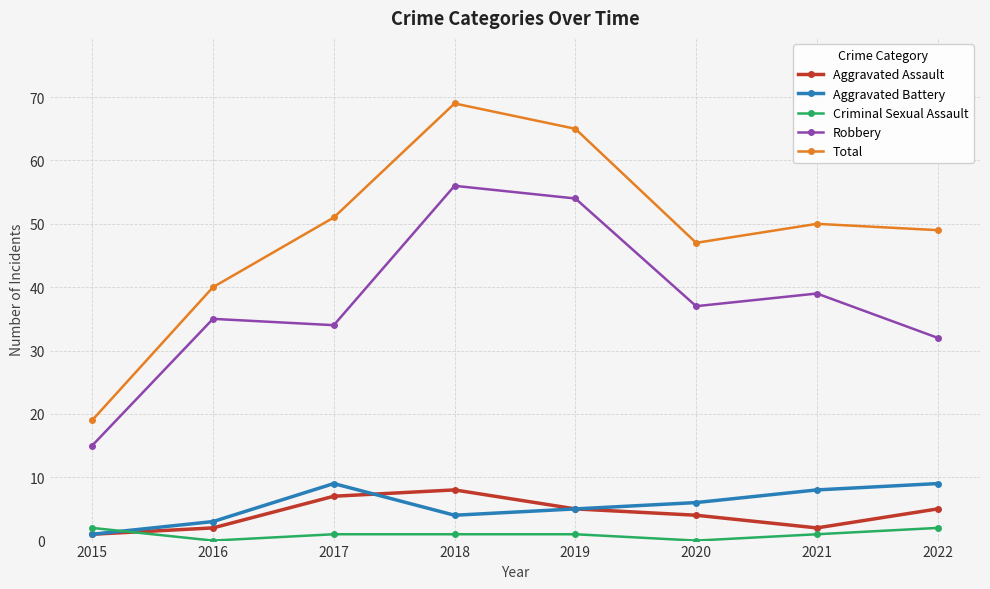

At how many categories does at least one series exceed 45?

6